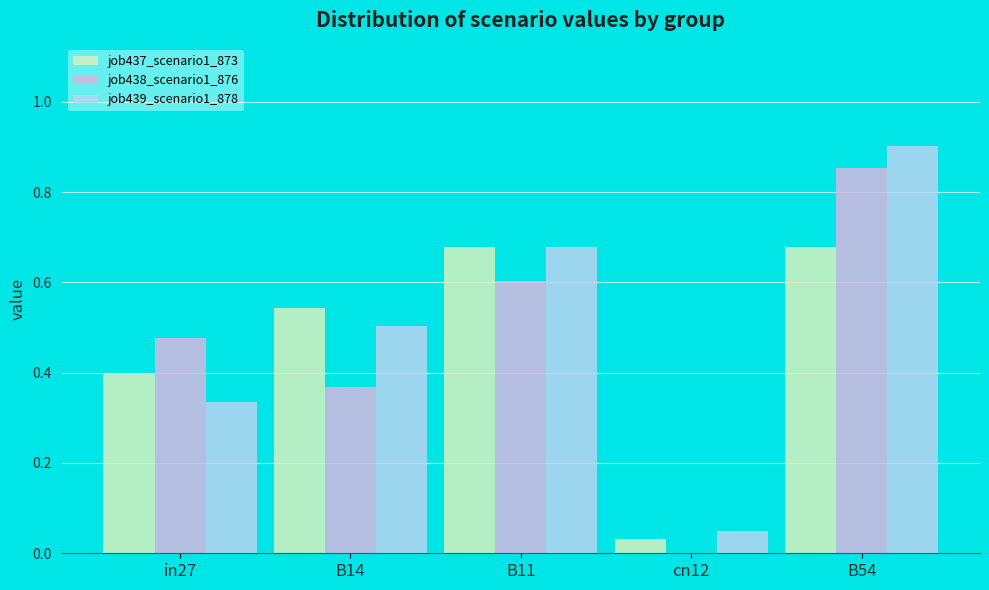

What is the spread (max minus min) of values at B11?

0.1